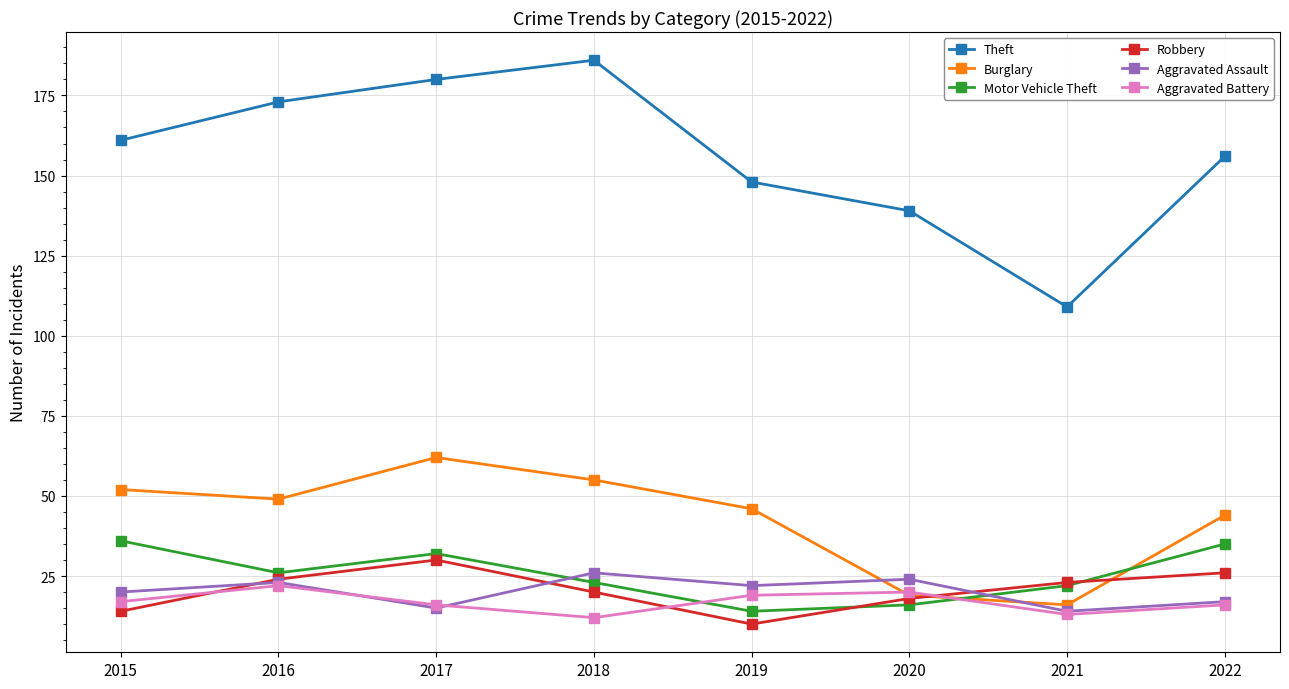

True or false: Motor Vehicle Theft and Burglary cross at least once.

True